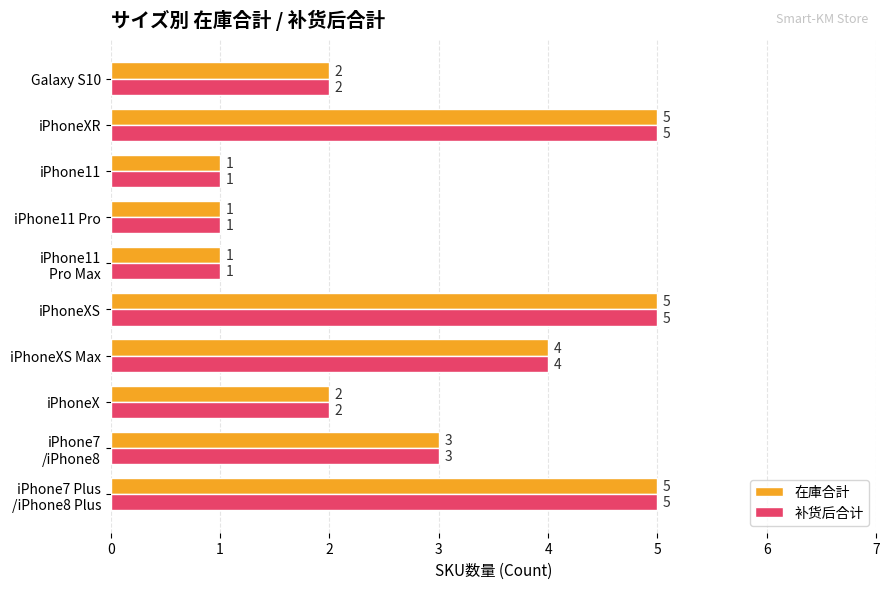

What are all the series names shown in the legend?

在庫合計, 补货后合计